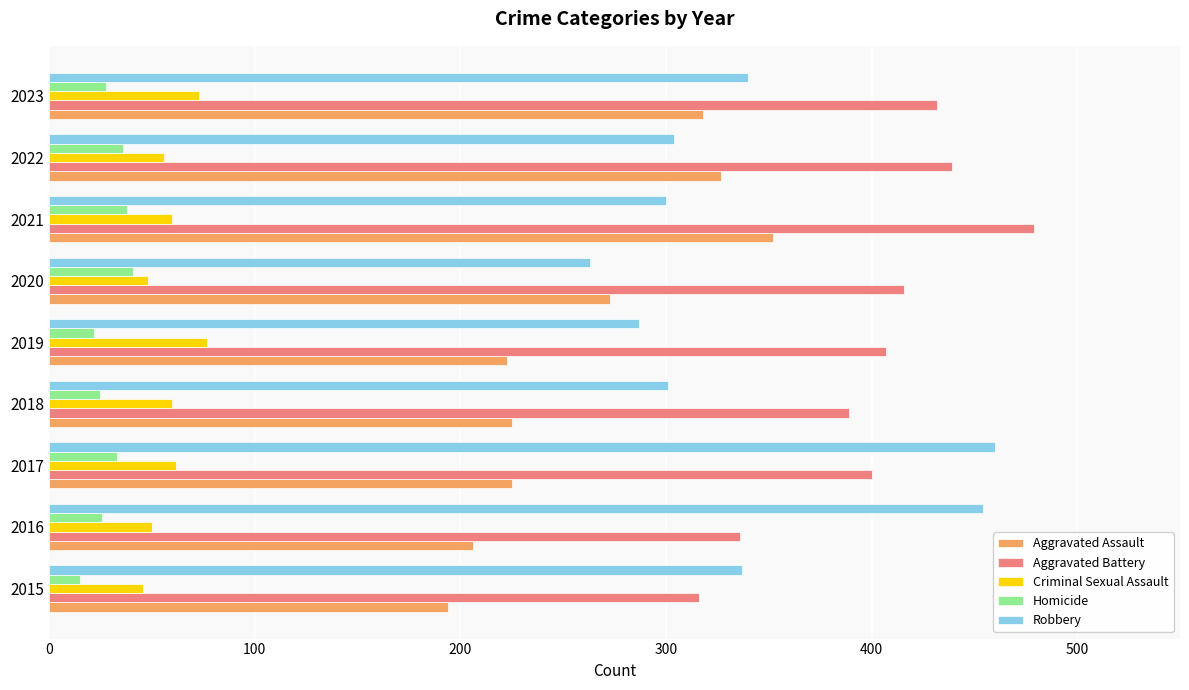

What is the minimum value for Robbery?

263